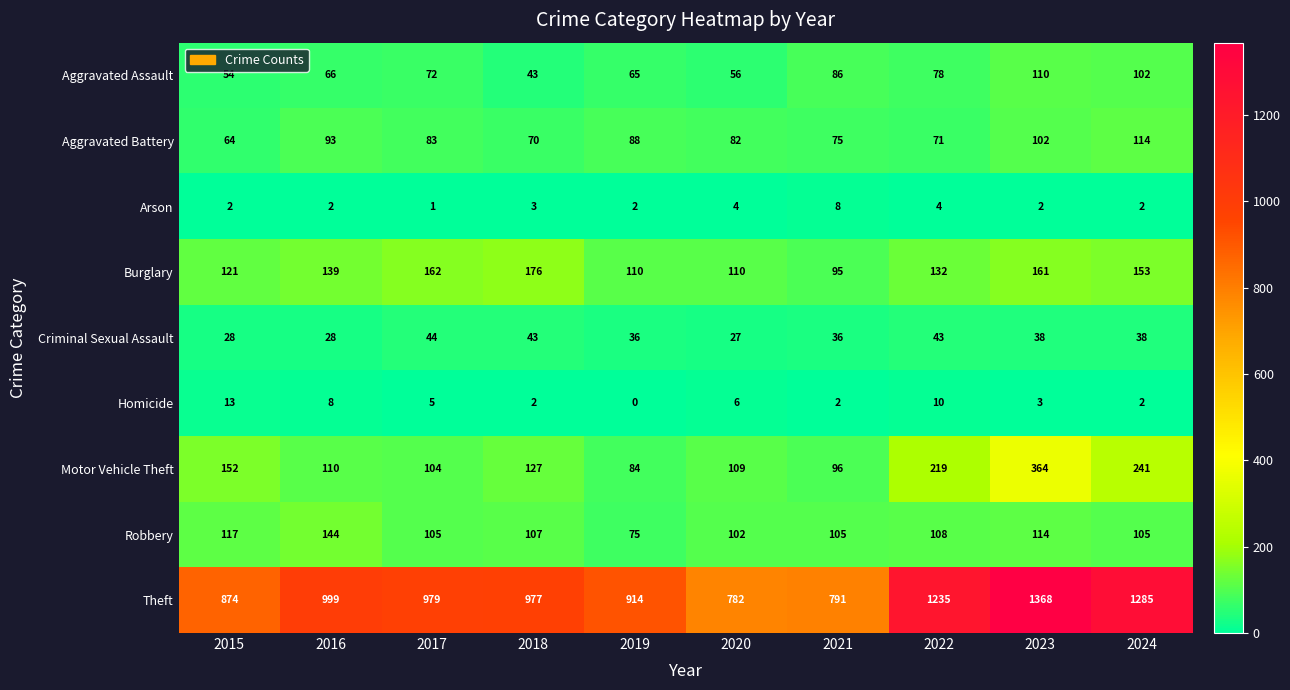

Which category has the highest value across all series?

2023